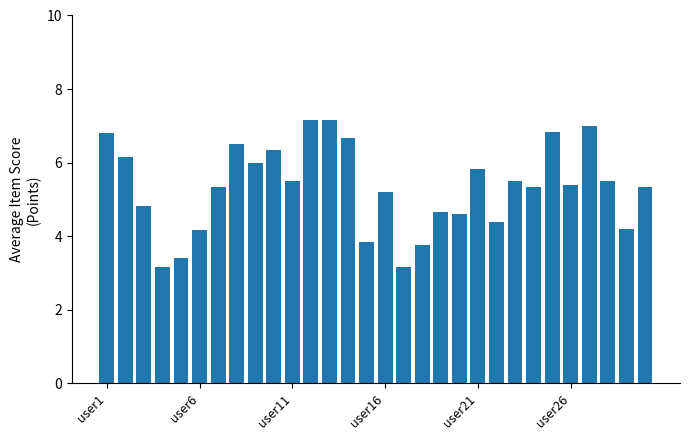

What is the difference between the second highest and second lowest values?

4.0